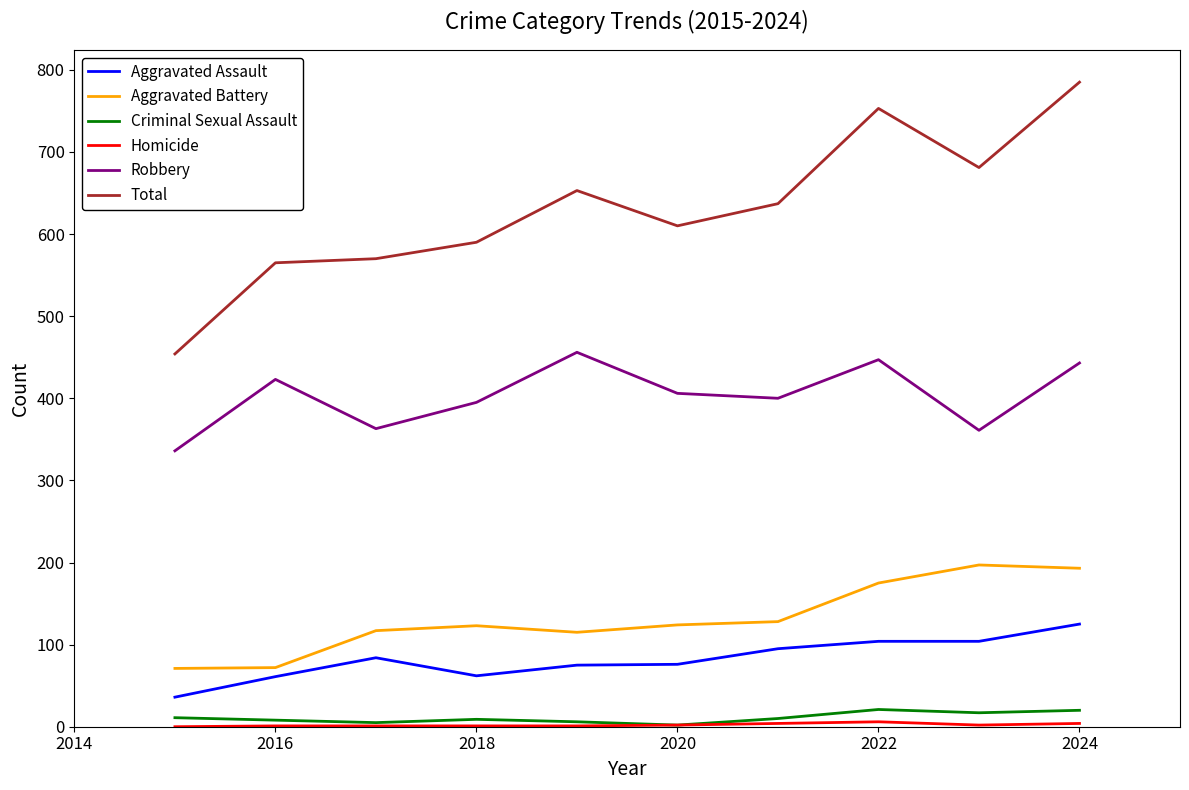

True or false: Aggravated Battery has more than 1 interior local peaks.

True